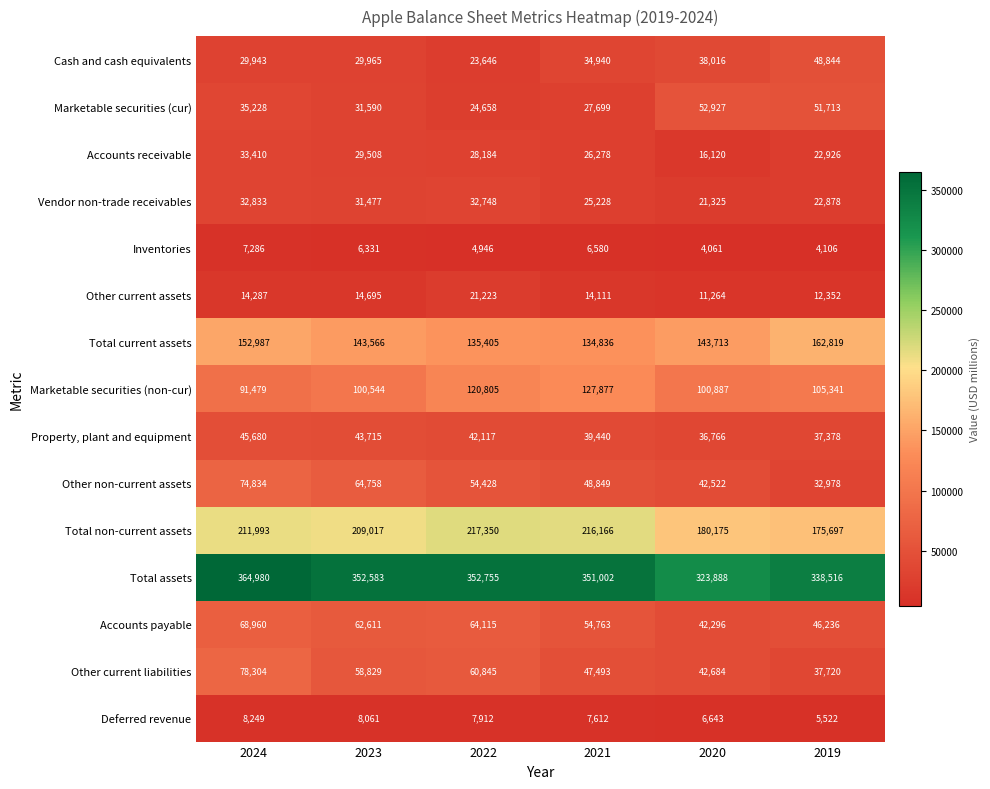

Which series has the largest total across all categories?

Total assets